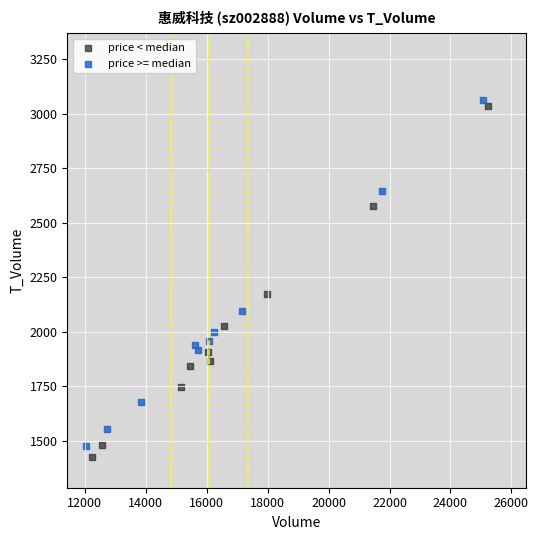

Which series has the widest spread of Y values?

price < median